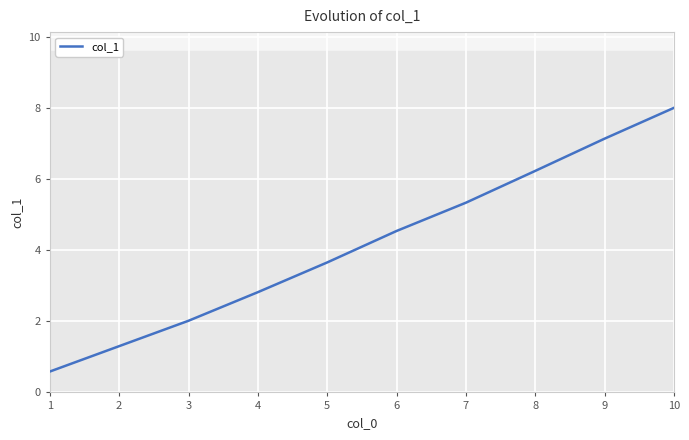

Which has a higher value, 1 or 4?

4